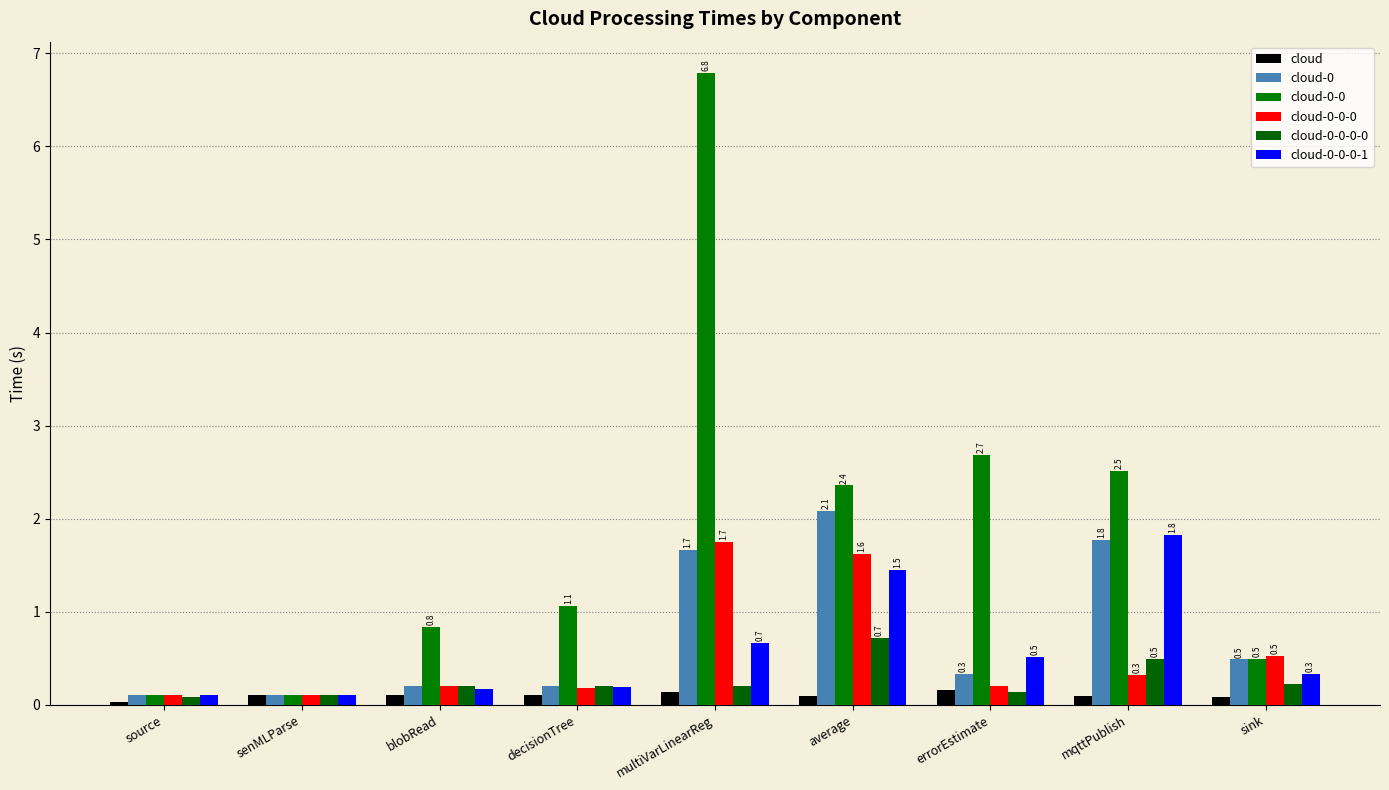

Reading left to right, list all the values displayed in this chart.

cloud: source=0.0	senMLParse=0.1	blobRead=0.1	decisionTree=0.1	multiVarLinearReg=0.1	average=0.1	errorEstimate=0.2	mqttPublish=0.1	sink=0.1
cloud-0: source=0.1	senMLParse=0.1	blobRead=0.2	decisionTree=0.2	multiVarLinearReg=1.7	average=2.1	errorEstimate=0.3	mqttPublish=1.8	sink=0.5
cloud-0-0: source=0.1	senMLParse=0.1	blobRead=0.8	decisionTree=1.1	multiVarLinearReg=6.8	average=2.4	errorEstimate=2.7	mqttPublish=2.5	sink=0.5
cloud-0-0-0: source=0.1	senMLParse=0.1	blobRead=0.2	decisionTree=0.2	multiVarLinearReg=1.7	average=1.6	errorEstimate=0.2	mqttPublish=0.3	sink=0.5
cloud-0-0-0-0: source=0.1	senMLParse=0.1	blobRead=0.2	decisionTree=0.2	multiVarLinearReg=0.2	average=0.7	errorEstimate=0.1	mqttPublish=0.5	sink=0.2
cloud-0-0-0-1: source=0.1	senMLParse=0.1	blobRead=0.2	decisionTree=0.2	multiVarLinearReg=0.7	average=1.5	errorEstimate=0.5	mqttPublish=1.8	sink=0.3